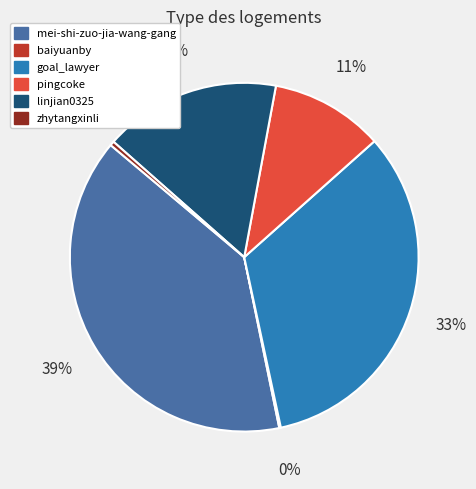

Which category has the biggest portion of the pie?

mei-shi-zuo-jia-wang-gang